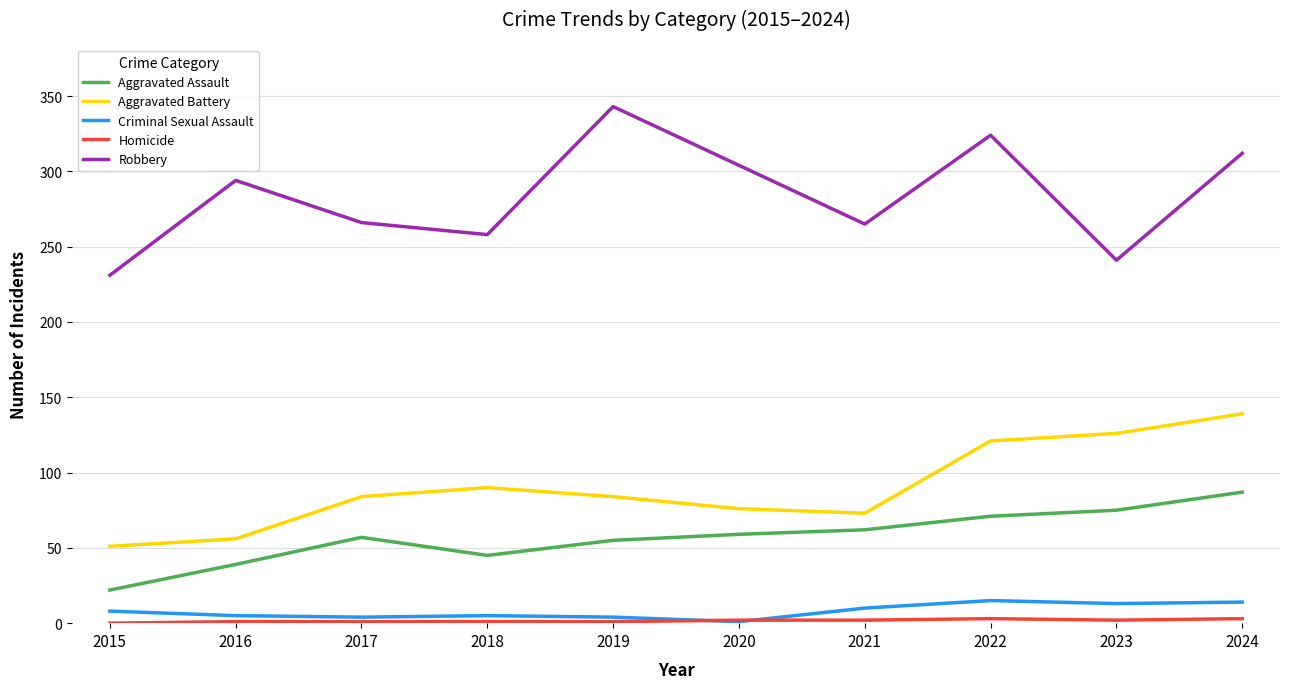

Where is the first local maximum for Aggravated Battery?

2018